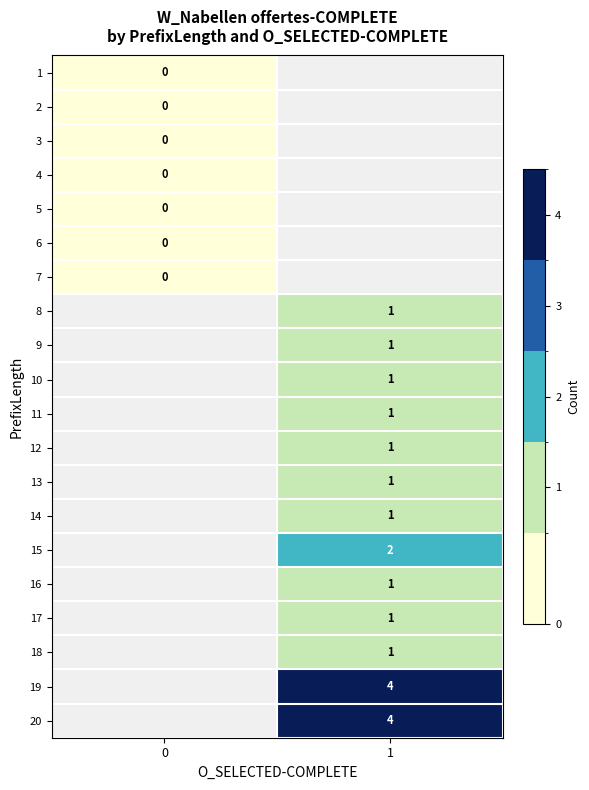

Is it true that 11 equals 0 at 1?

False